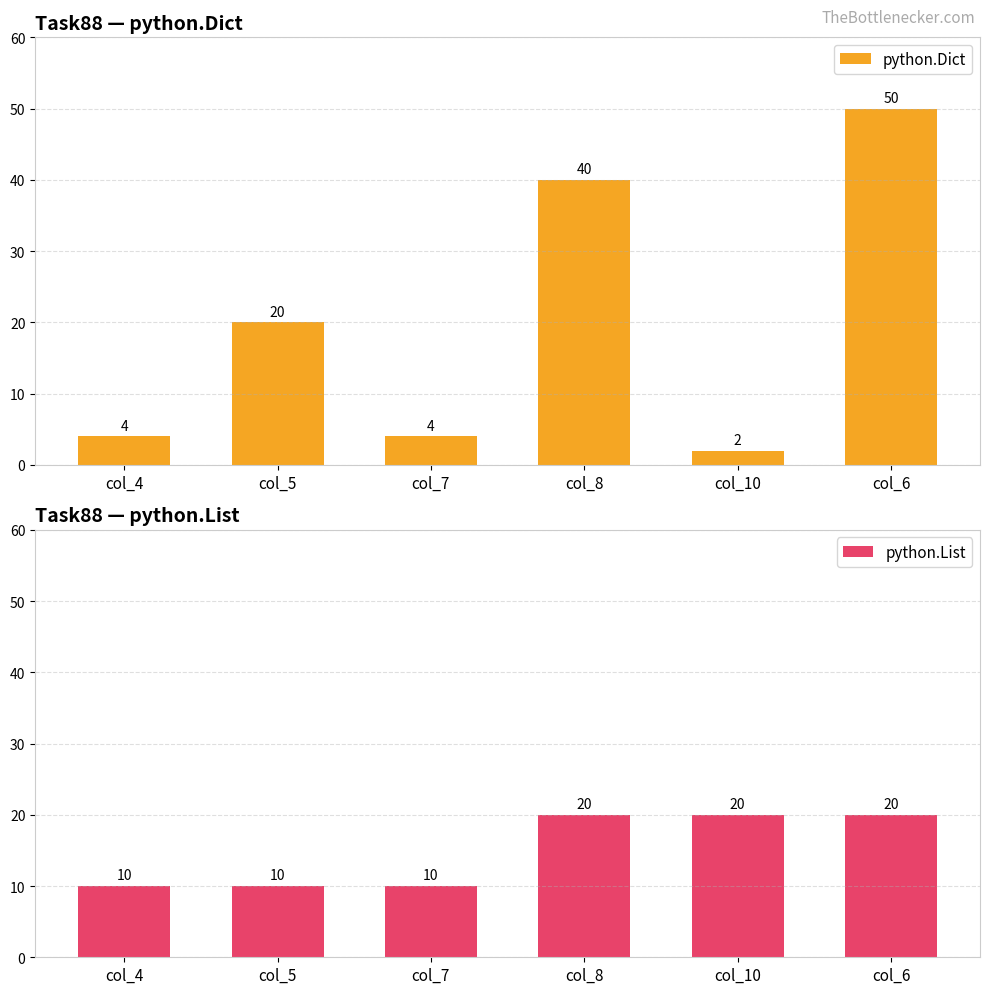

What is the total value across all series at col_5?

30